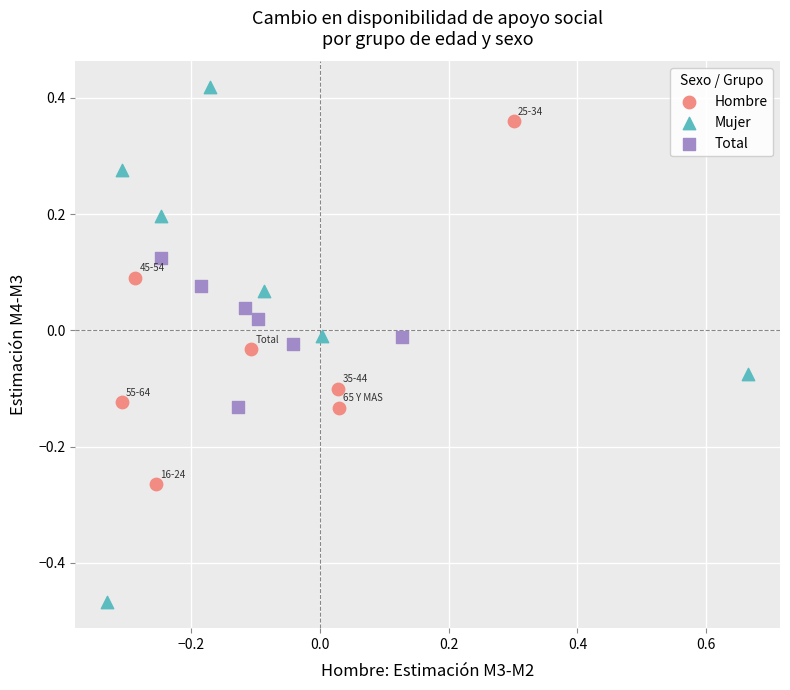

What are all the series names shown in the legend?

Hombre, Mujer, Total